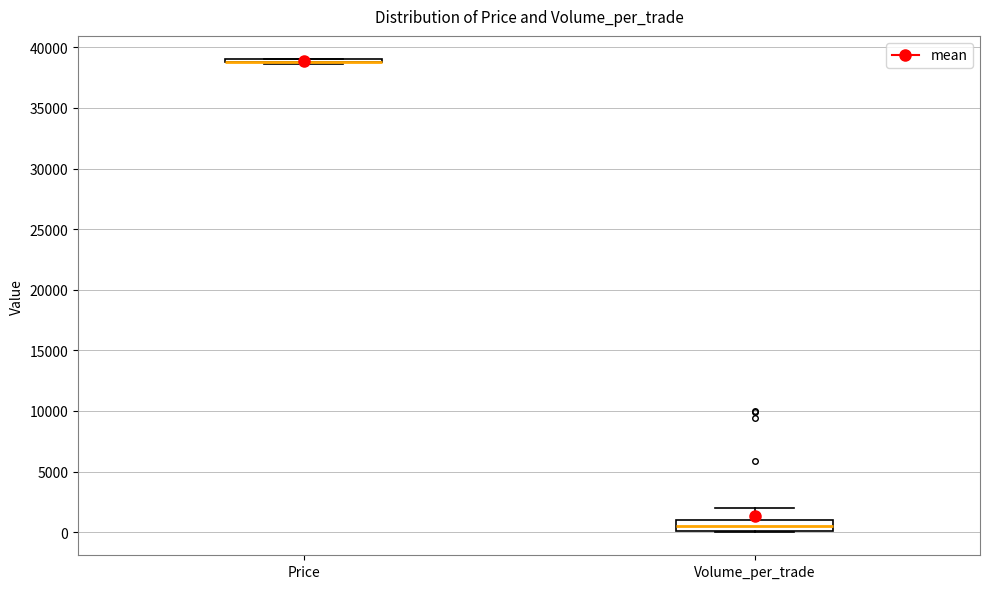

Which box is the tallest, from its lower edge to its upper edge?

Volume_per_trade